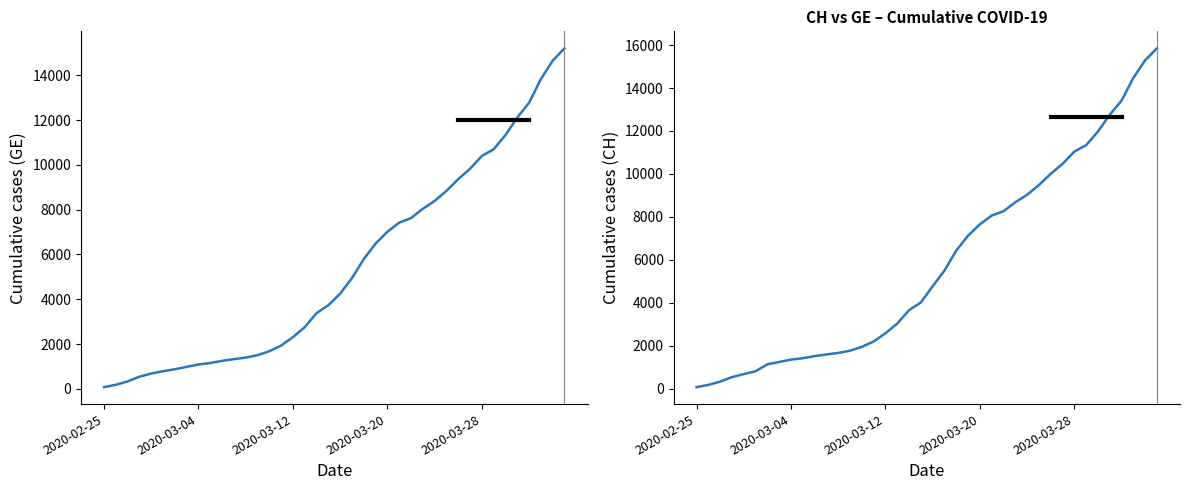

The GE series shows 10399 at 2020-03-28. True or false?

True